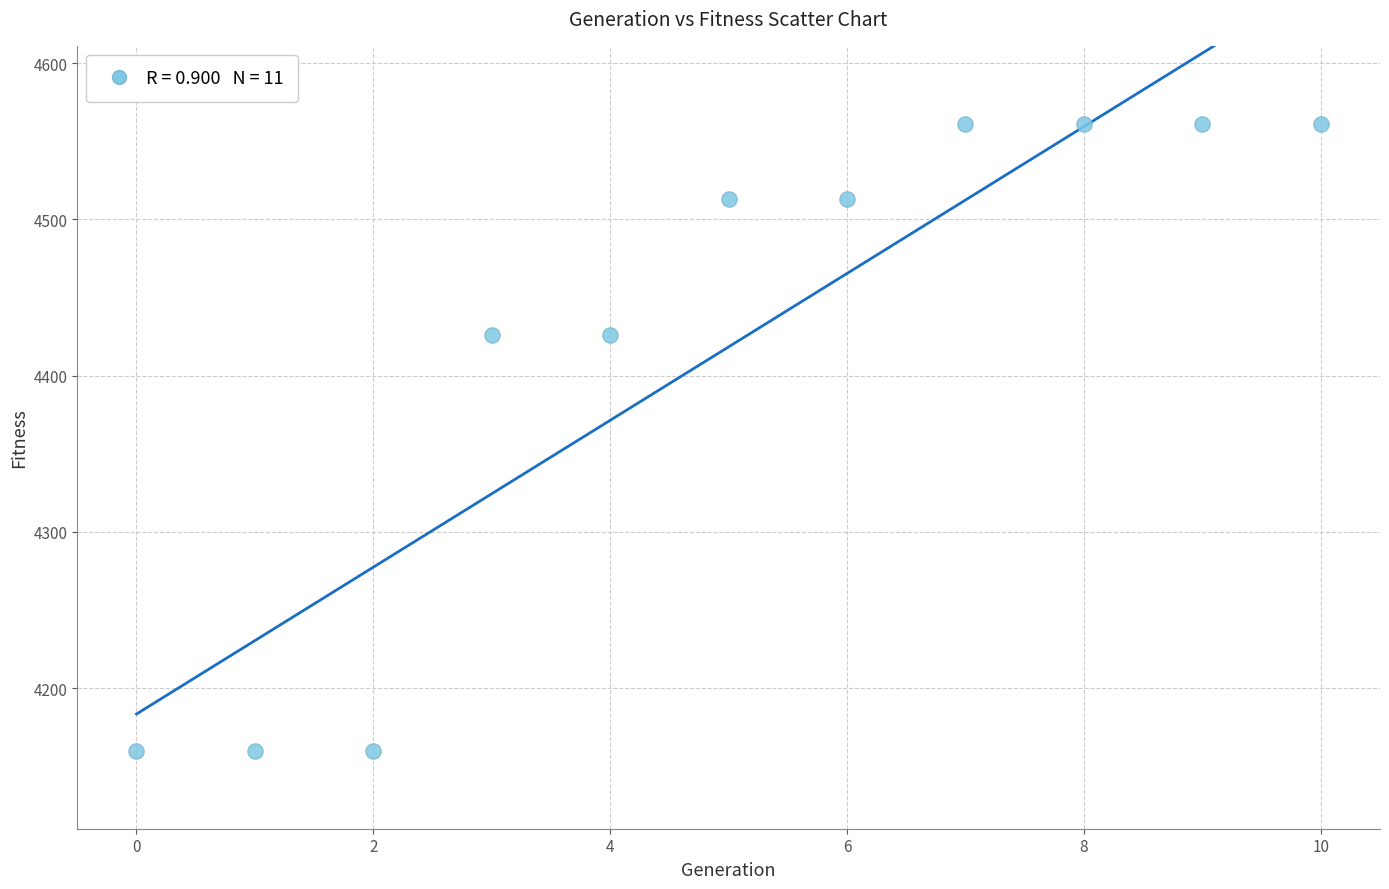

What is the average Y value?

4418